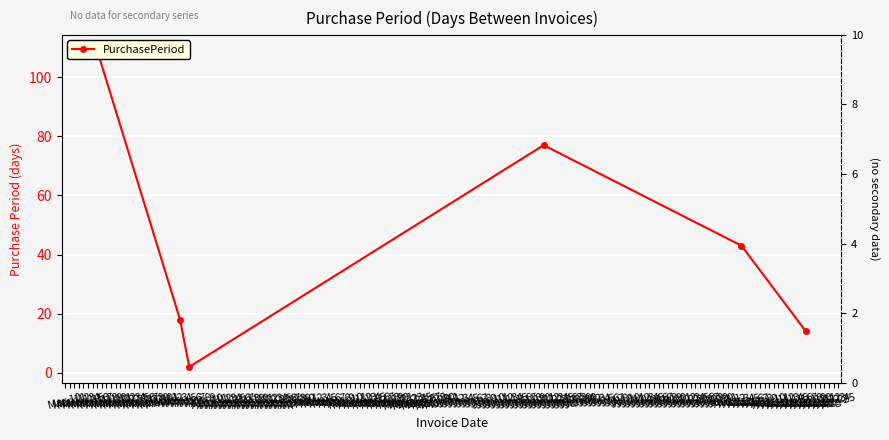

How many interior local peaks (higher than both neighbors) does the data have?

1